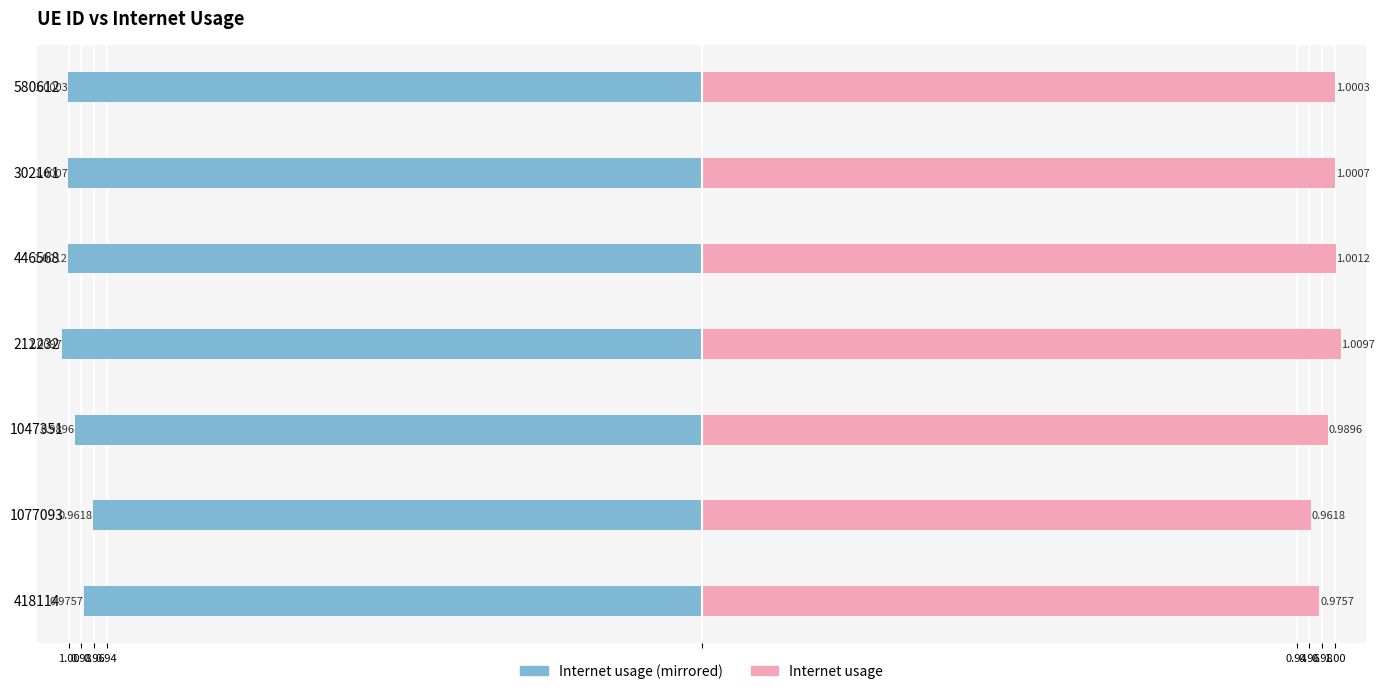

How many data points in Internet usage (right) are above 1?

4